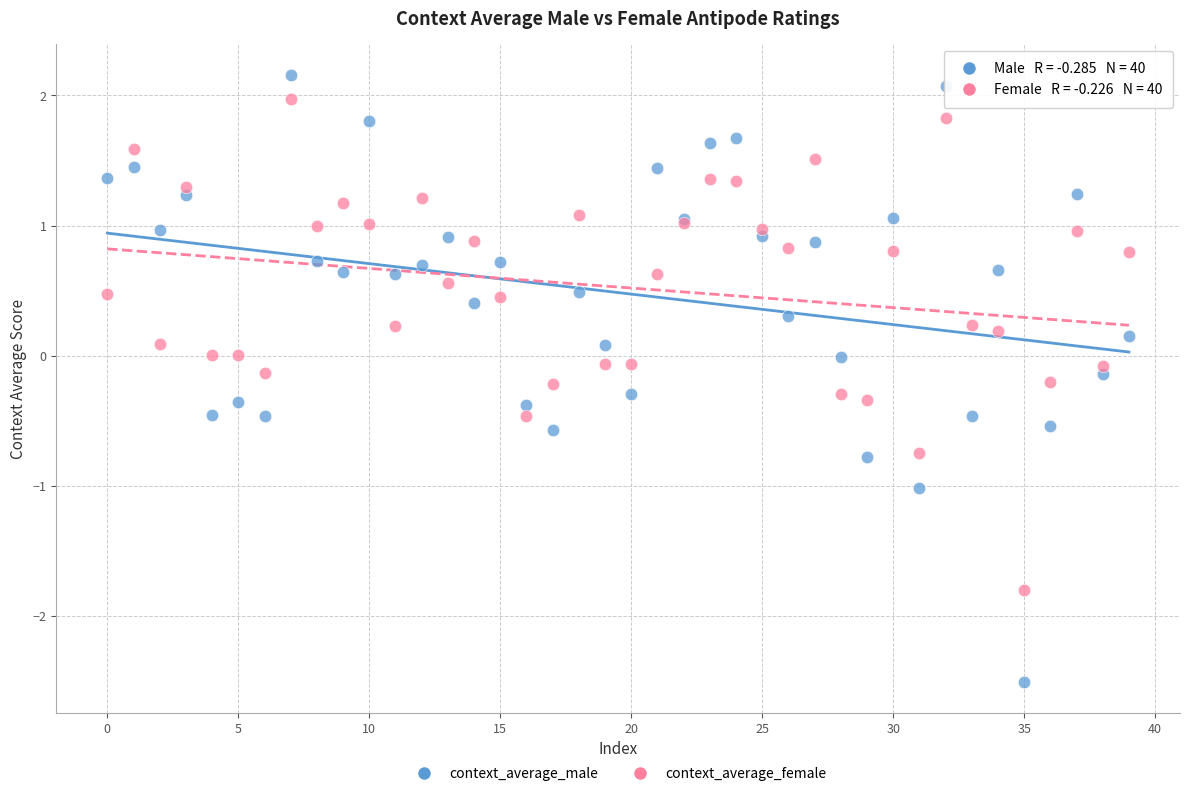

Which series has the widest spread of Y values?

context_average_male